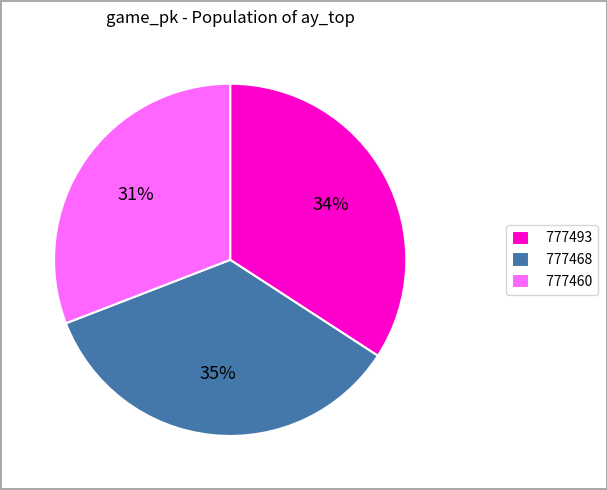

Which category has the biggest portion of the pie?

777468